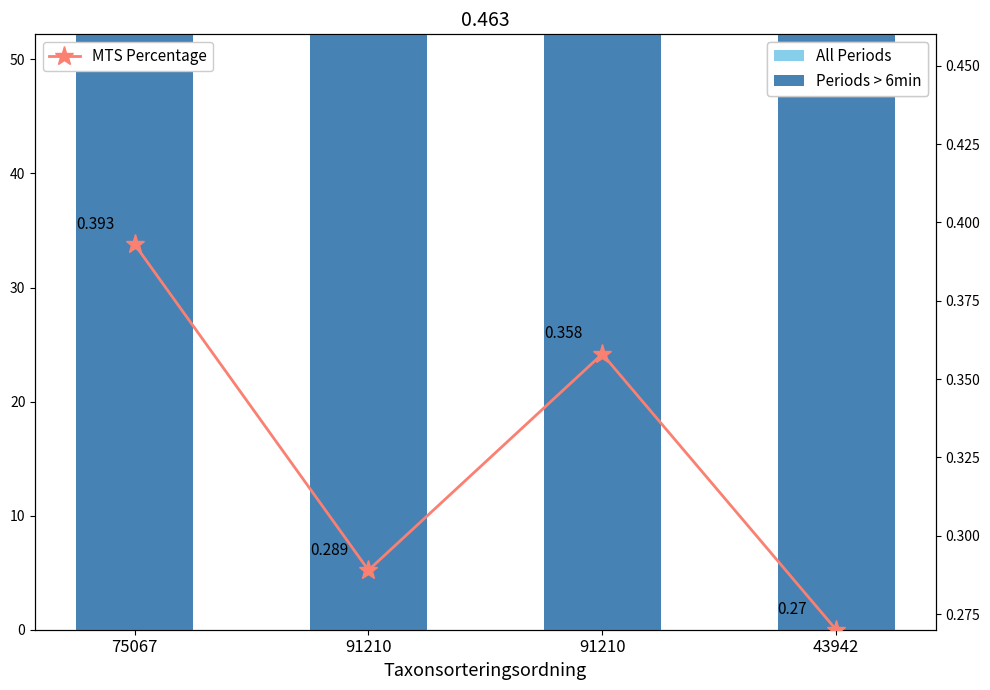

Are the bars grouped side by side (vs. stacked)?

Yes